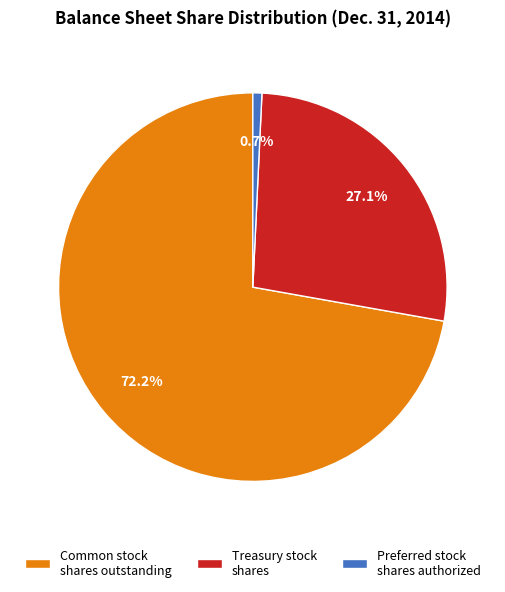

Count the number of slices in the pie.

3